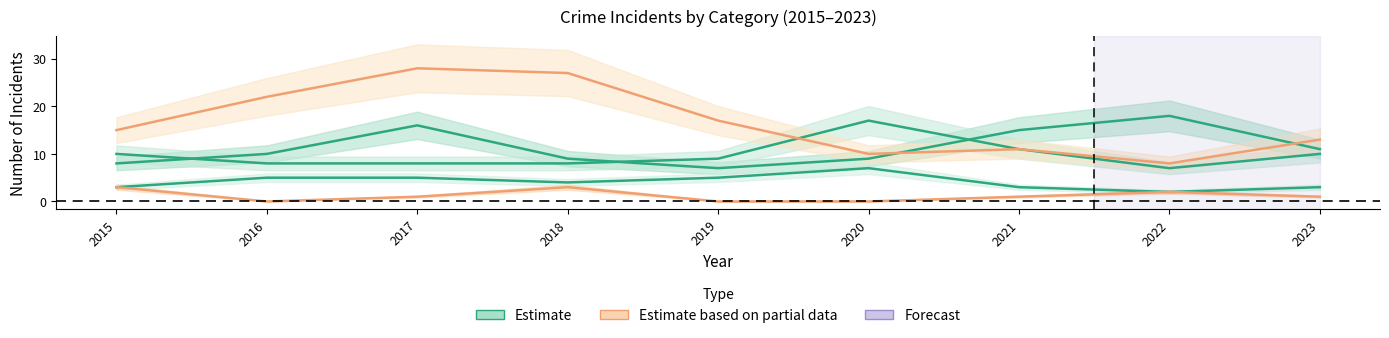

Reading left to right, list all the values displayed in this chart.

Aggravated Assault: 2015=8	2016=10	2017=16	2018=9	2019=7	2020=9	2021=15	2022=18	2023=11
Aggravated Battery: 2015=10	2016=8	2017=8	2018=8	2019=9	2020=17	2021=11	2022=7	2023=10
Criminal Sexual Assault: 2015=3	2016=5	2017=5	2018=4	2019=5	2020=7	2021=3	2022=2	2023=3
Homicide: 2015=3	2016=0	2017=1	2018=3	2019=0	2020=0	2021=1	2022=2	2023=1
Robbery: 2015=15	2016=22	2017=28	2018=27	2019=17	2020=10	2021=11	2022=8	2023=13